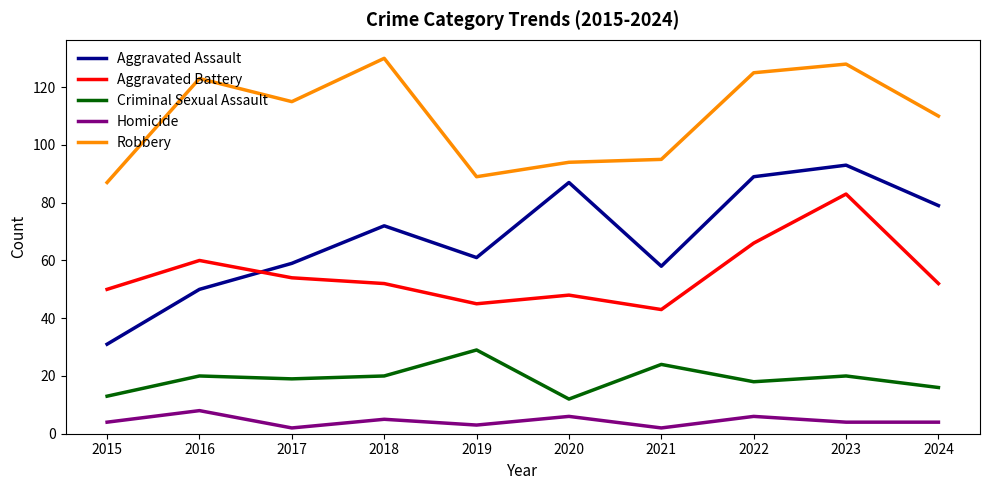

Rank the series at 2024 from lowest to highest value.

Homicide, Criminal Sexual Assault, Aggravated Battery, Aggravated Assault, Robbery